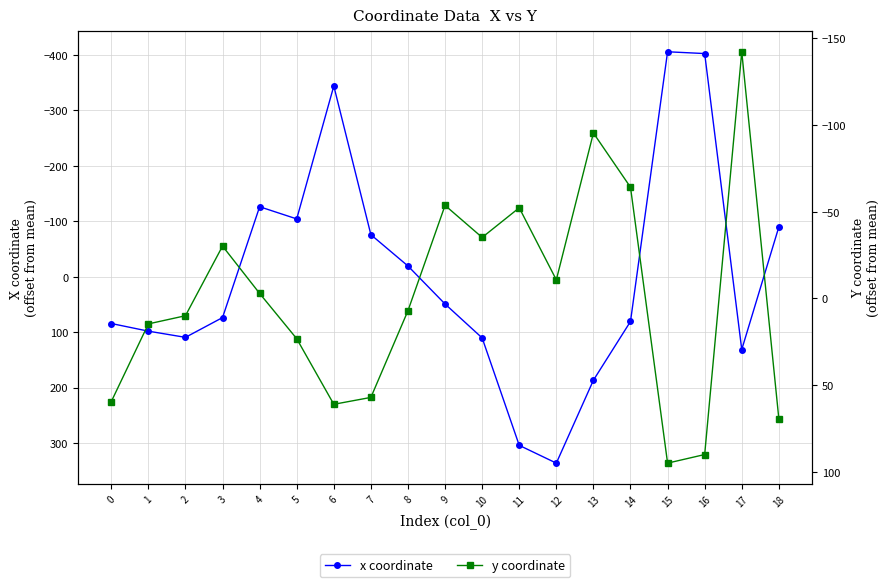

Count the number of data series in this chart.

2